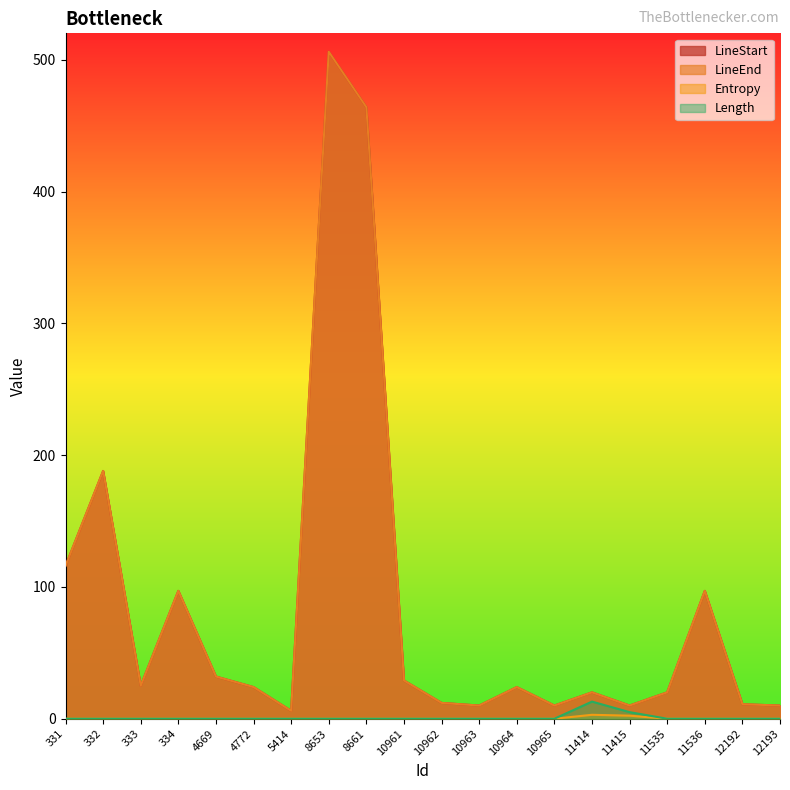

Between 334 and 11415, which series saw the biggest shift?

LineStart